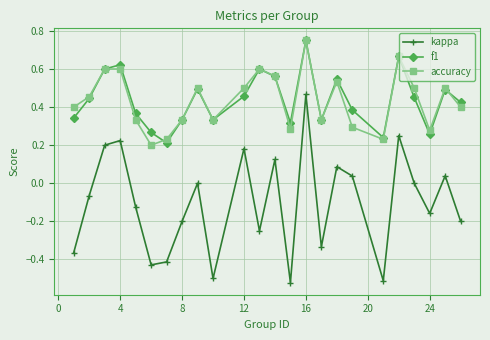

Which series has the widest spread of values?

kappa